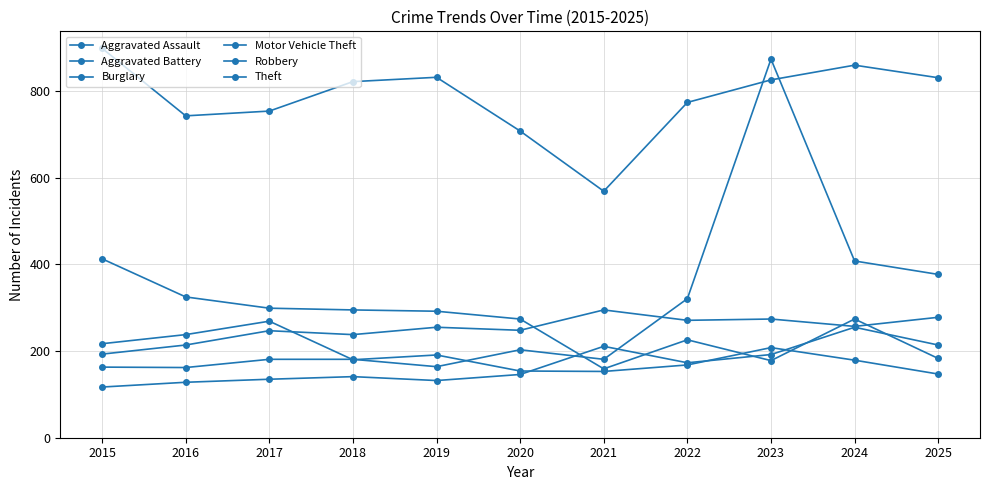

At which label is Aggravated Assault closest to 186?

2023